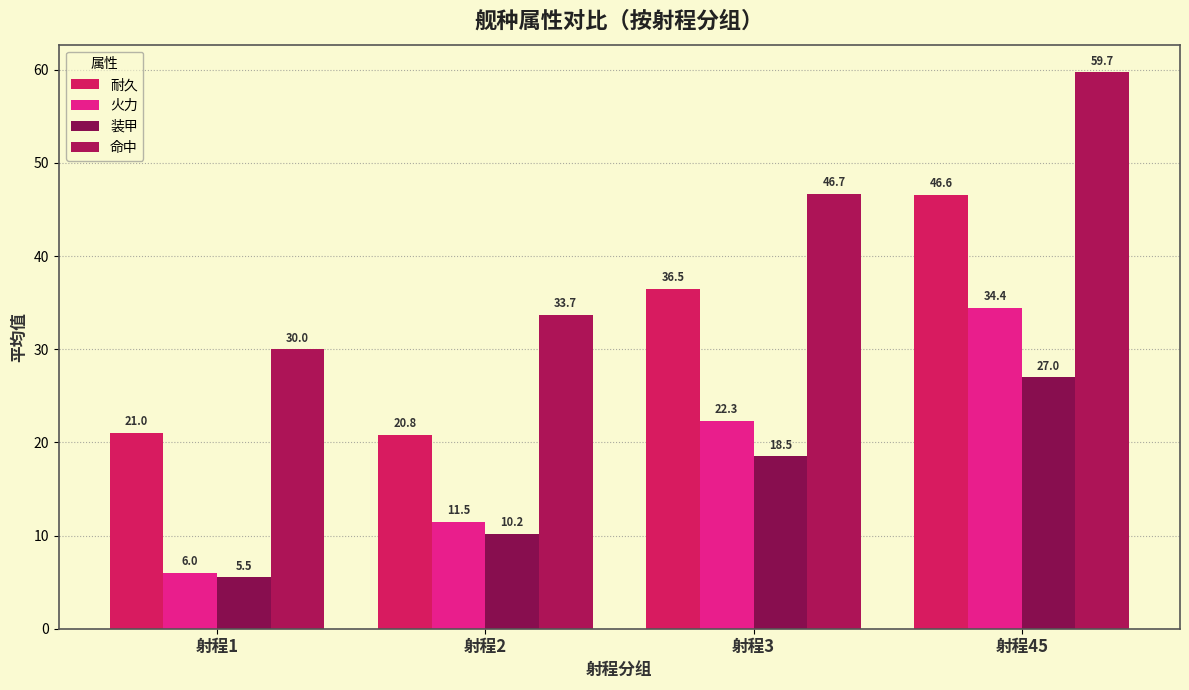

Where is 耐久 nearest to the value 33?

射程3